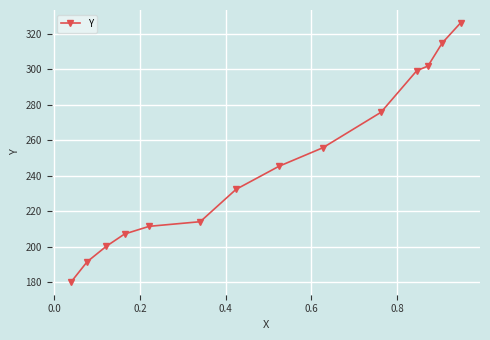

What is the value of the 6th point from the left?

214.2